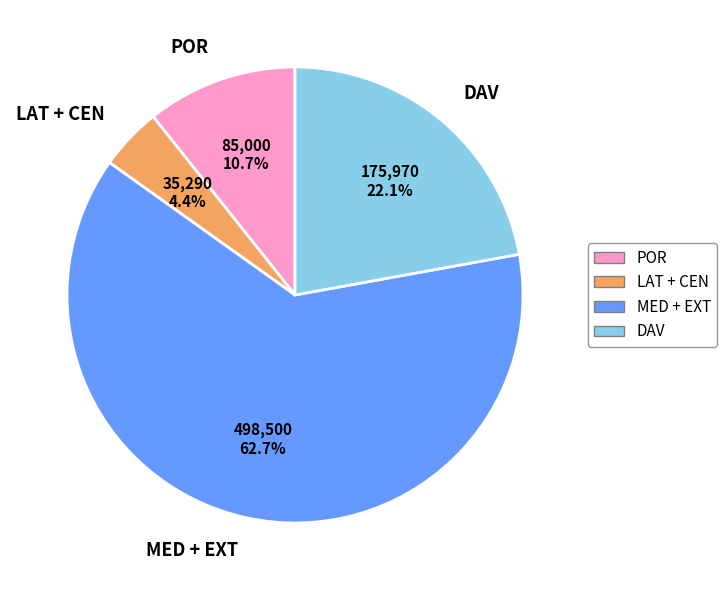

Which category has the smallest portion of the pie?

LAT + CEN